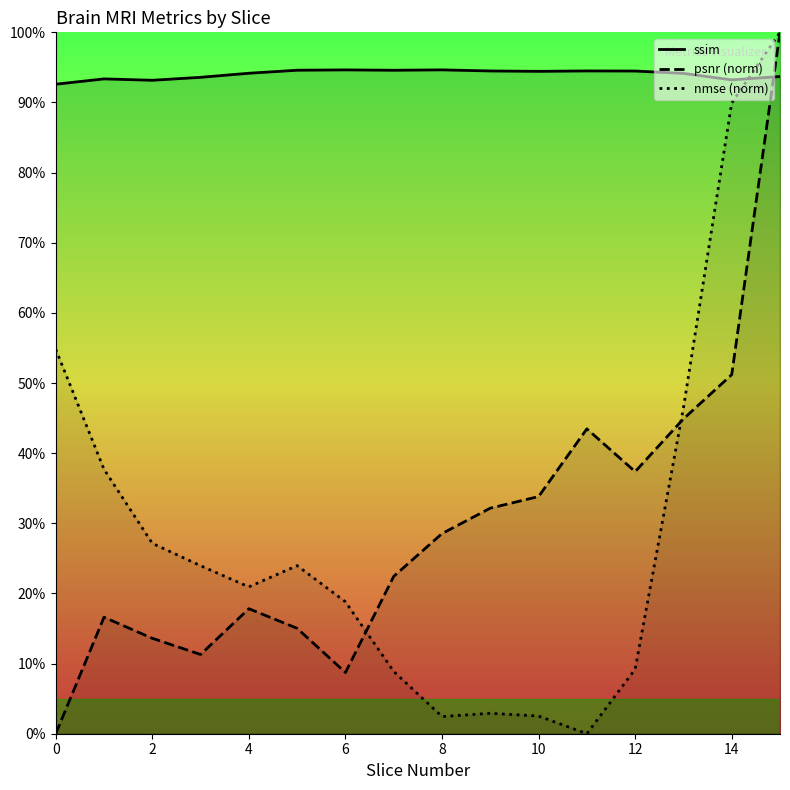

At which label does psnr (norm) reach its peak?

15